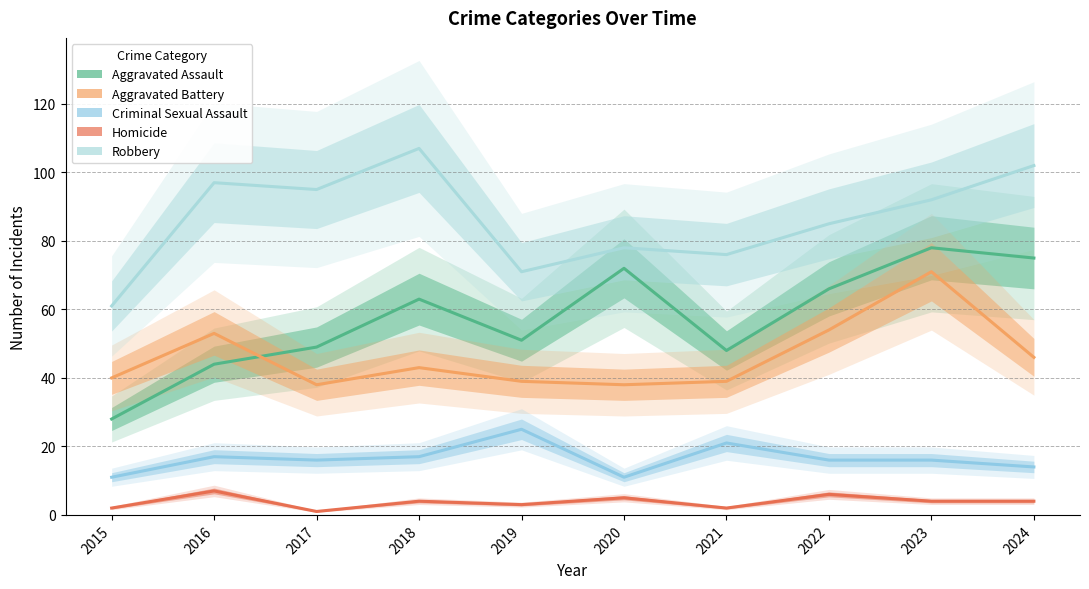

What is the spread (max minus min) of values at 2024?

98